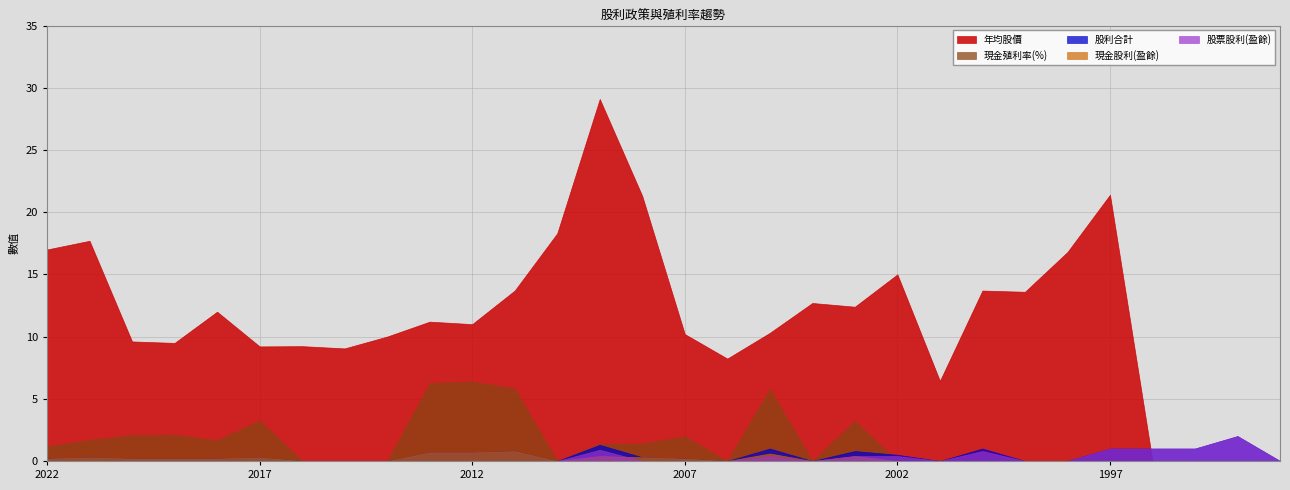

True or false: 股票股利(盈餘) and 年均股價 cross at least once.

True